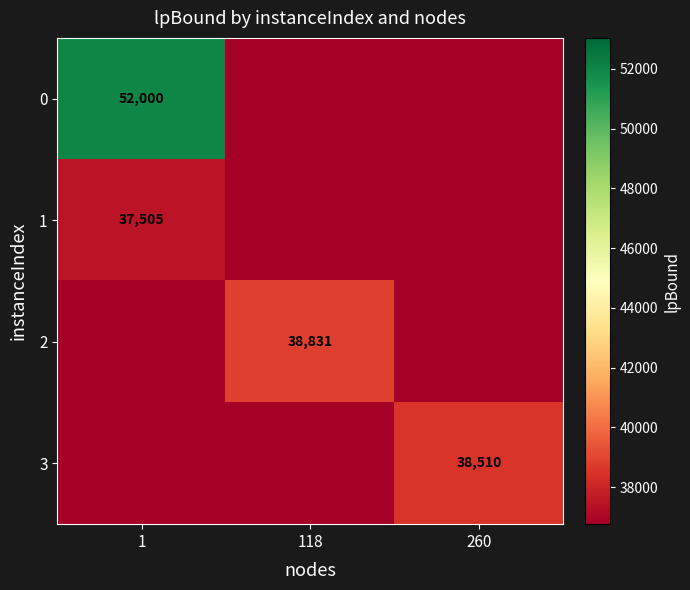

True or false: 3 has a value of 38510 at 260.

True